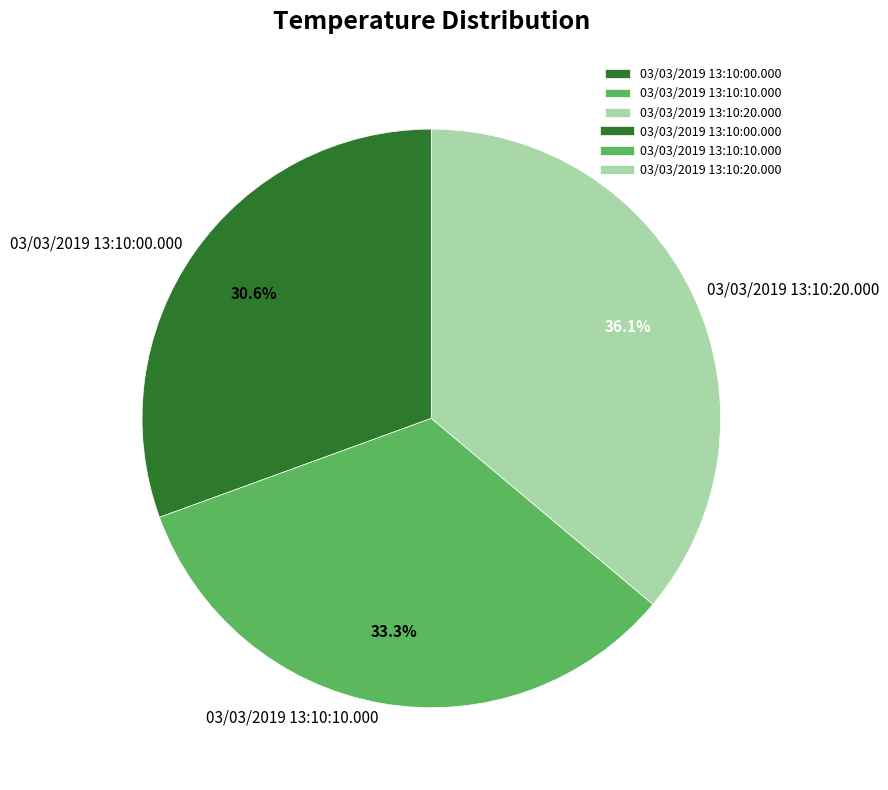

The 03/03/2019 13:10:10.000 slice represents 33% of the pie. True or false?

True